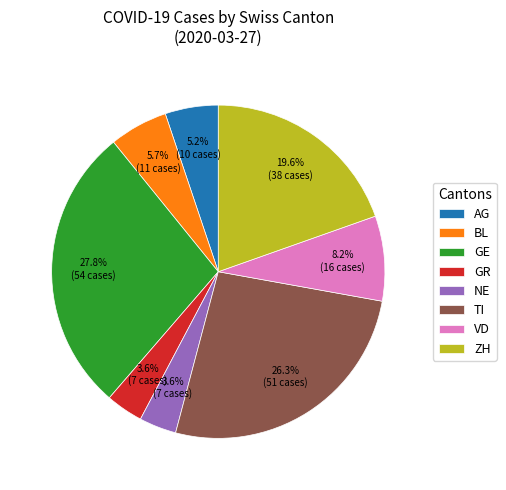

Combined, do TI and GR account for over 50%?

No